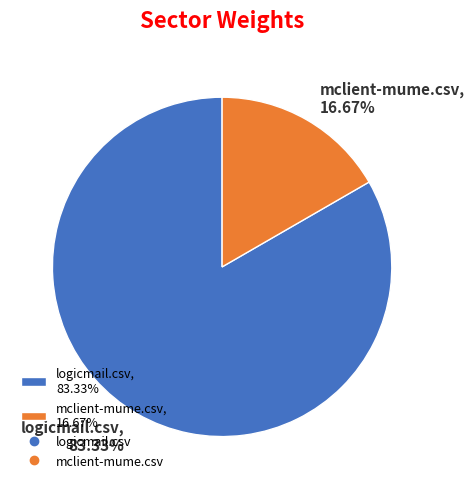

How many segments does this pie chart have?

2